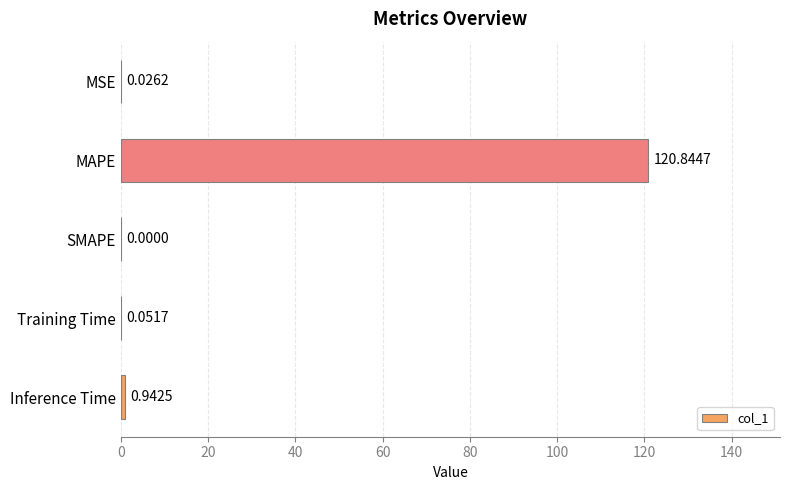

Between Inference Time and MAPE, which is larger?

MAPE